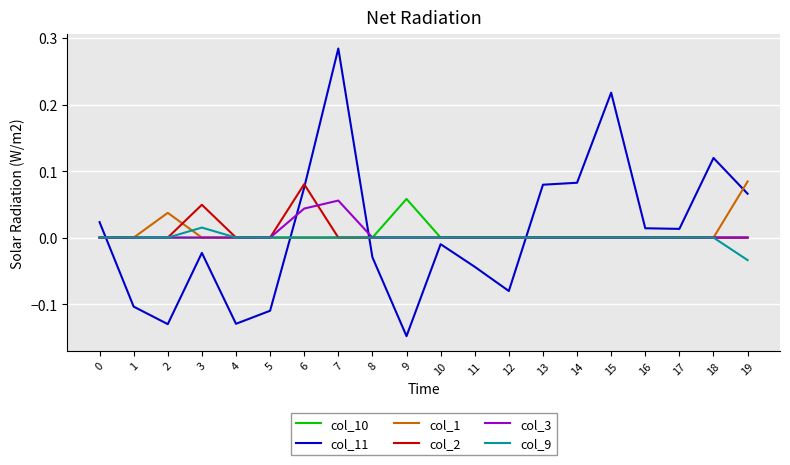

Which category has the lowest value across all series?

9